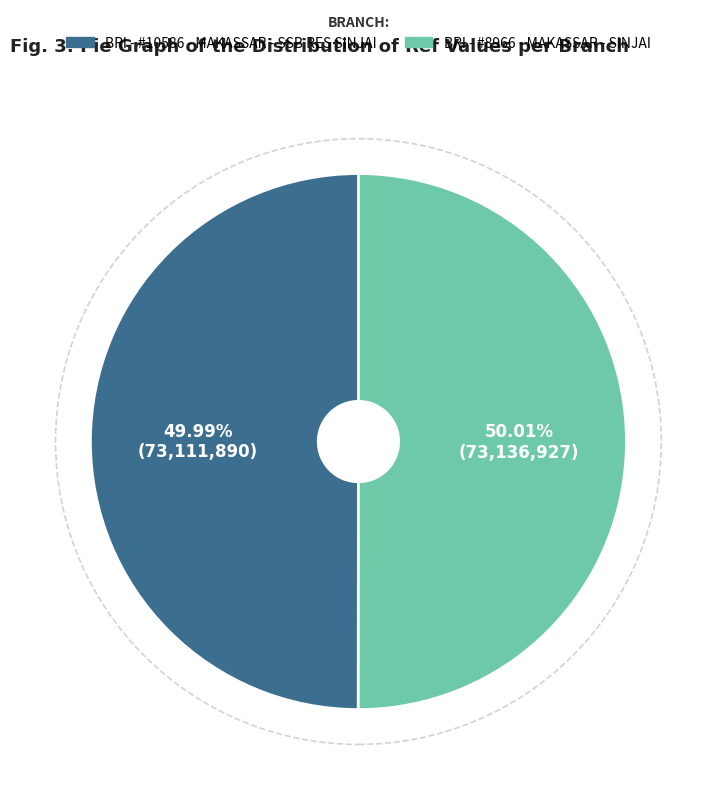

Count the number of slices in the pie.

2